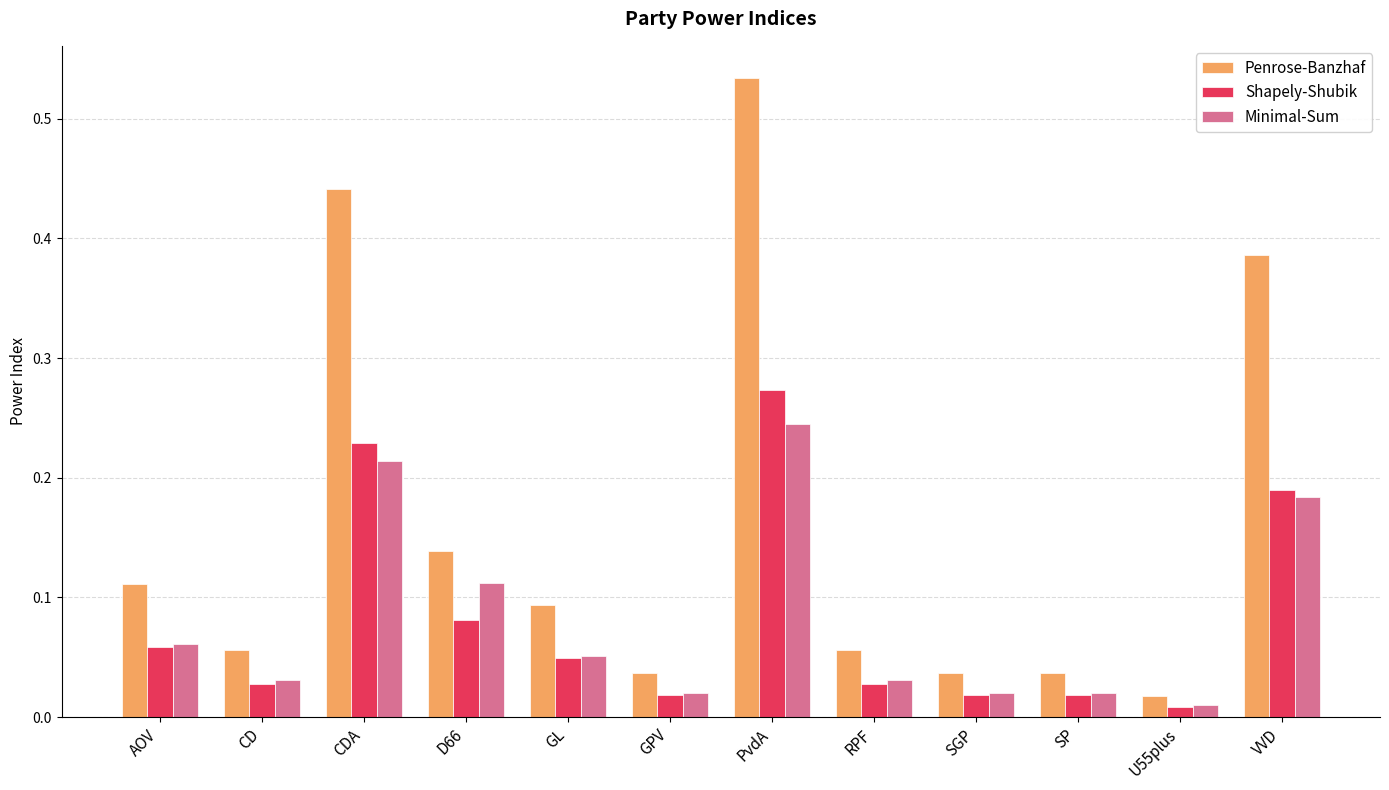

Which series has the largest range (max minus min)?

Penrose-Banzhaf